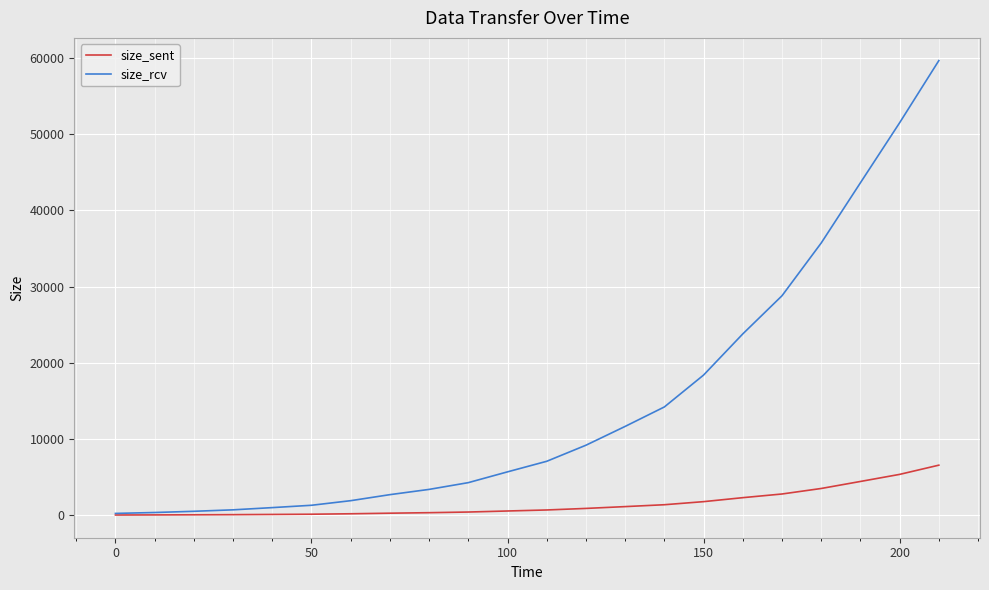

What is the highest value of the size_rcv series?

59647.5